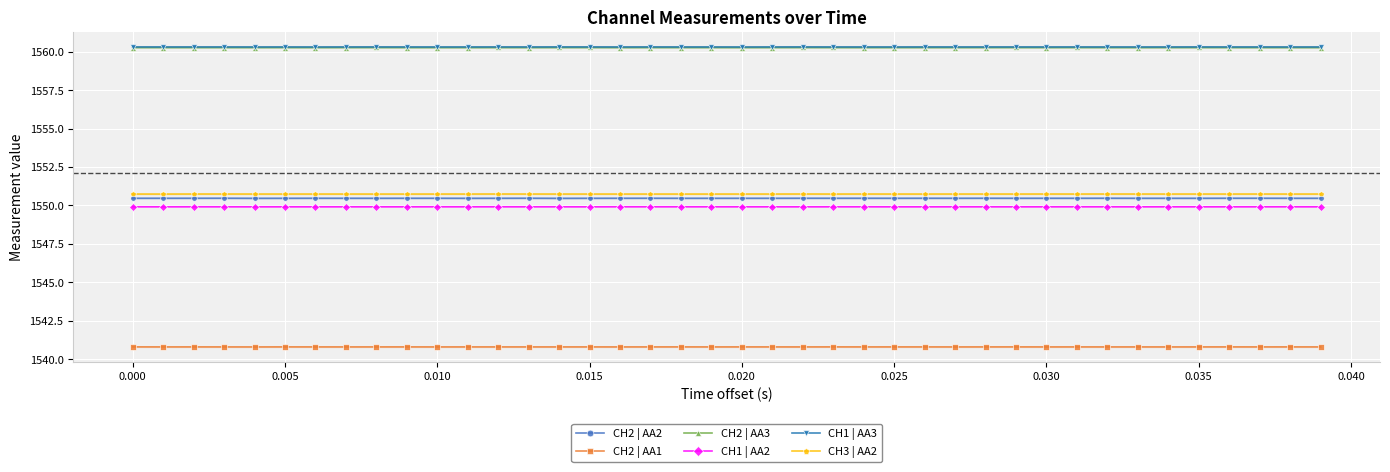

Which series has the largest range (max minus min)?

CH2 | AA2